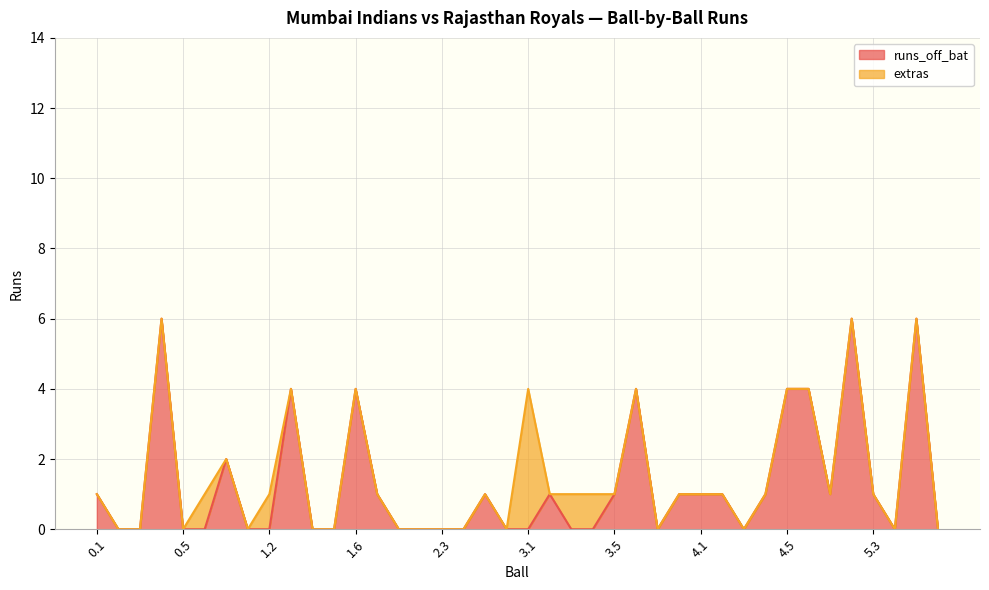

Rank the categories by value from lowest to highest.

0.2, 0.3, 0.5, 0.6, 1.1, 1.2, 1.4, 1.5, 2.1, 2.2, 2.3, 2.4, 2.6, 3.1, 3.3, 3.4, 3.7, 4.3, 5.4, 5.6, 0.1, 1.7, 2.5, 3.2, 3.5, 3.8, 4.1, 4.2, 4.4, 5.1, 5.3, 0.7, 1.3, 1.6, 3.6, 4.5, 4.6, 0.4, 5.2, 5.5